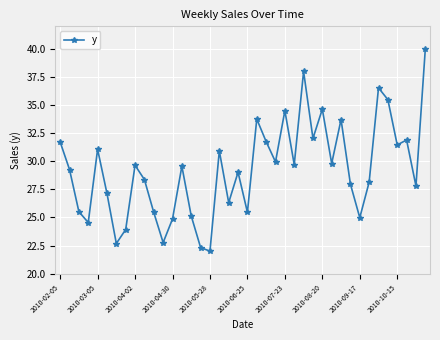

What is the value of the 7th point from the left?

22.7